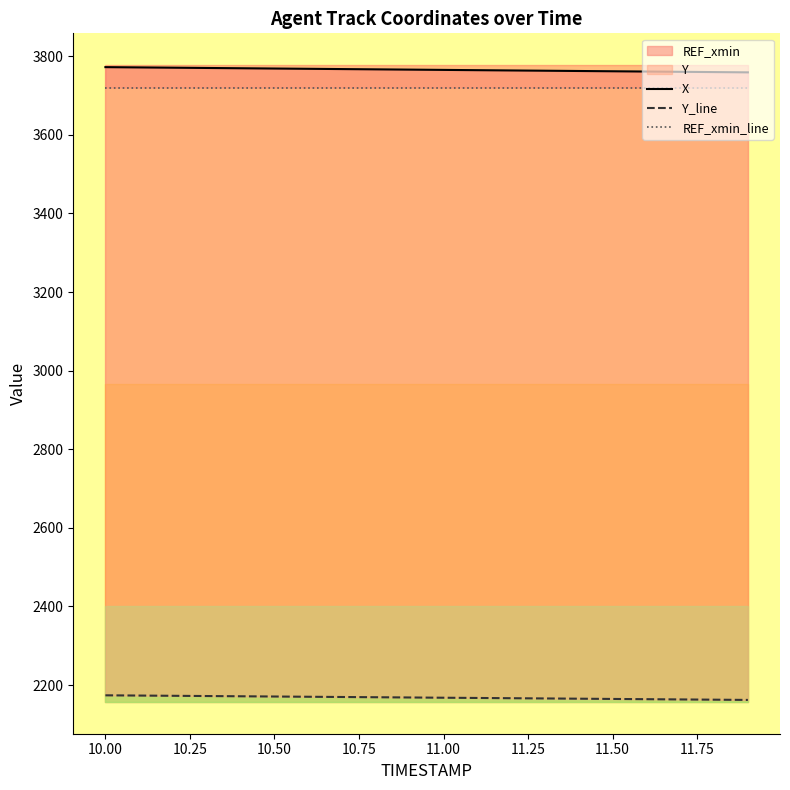

Rank the series at 10.00 from highest to lowest value.

X, REF_xmin_line, Y_line